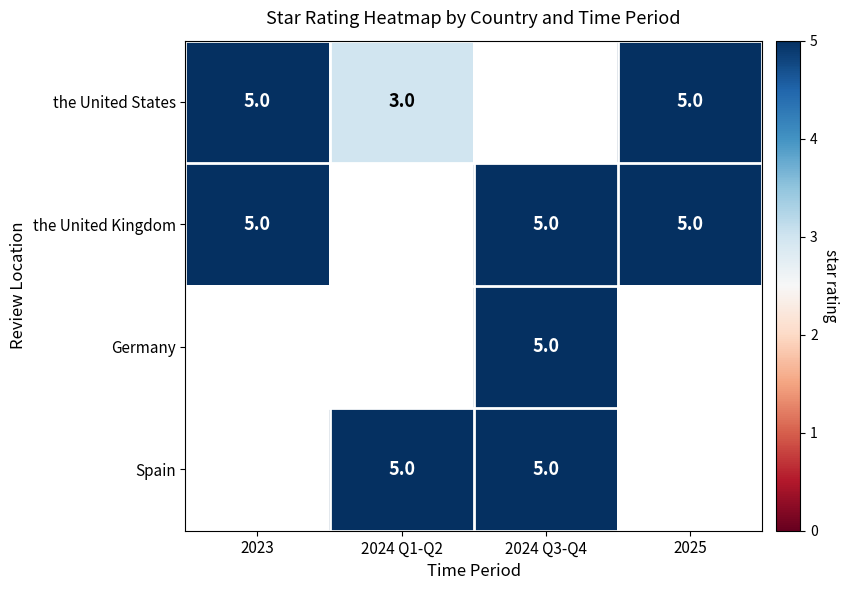

What is the sum of the the United Kingdom values at 2024 Q3-Q4 and 2025?

10